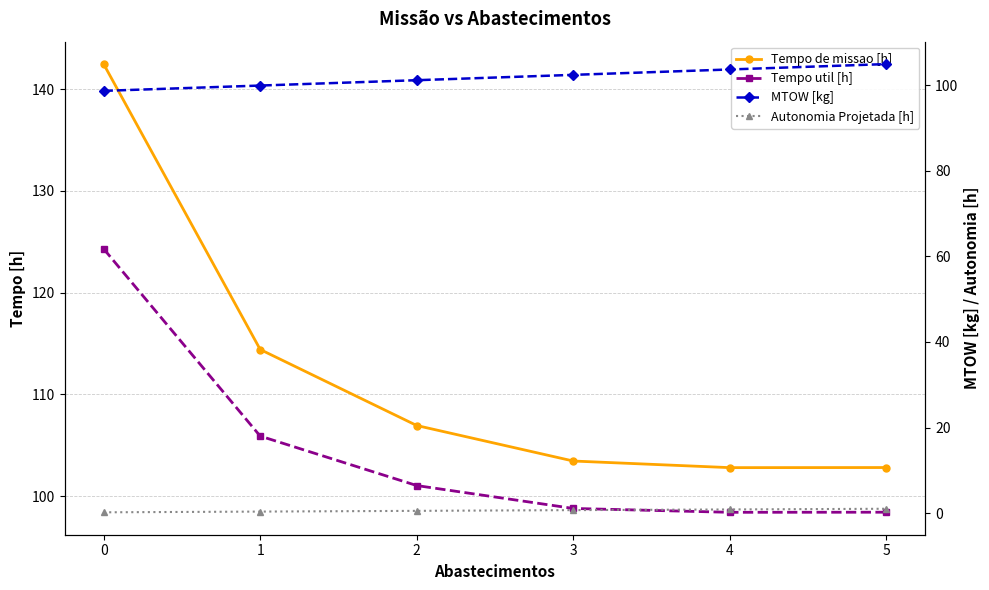

How many lines are shown in the chart?

4